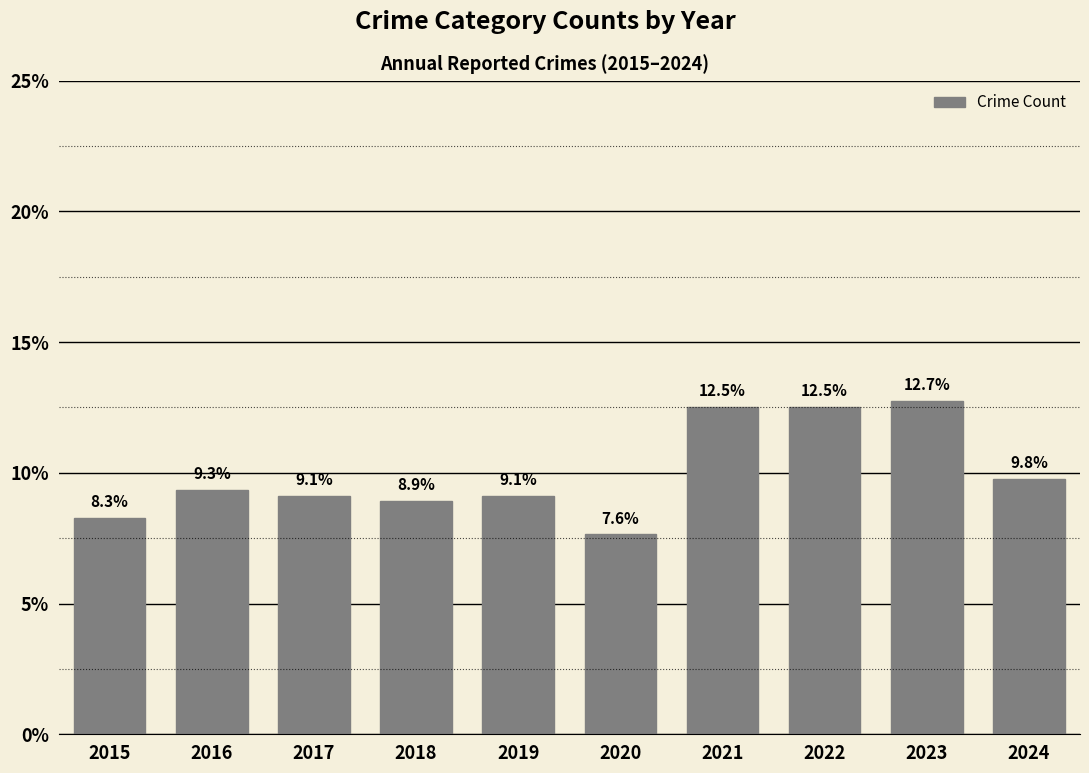

How many categories are shown in the chart?

10